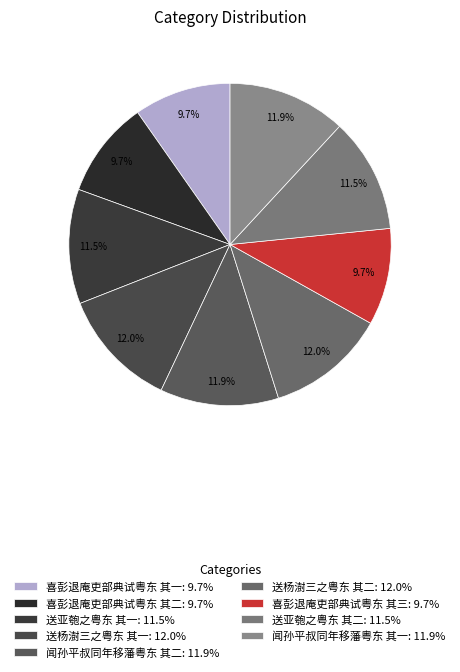

Between 喜彭退庵吏部典试粤东 其二 and 闻孙平叔同年移藩粤东 其二, which is larger?

闻孙平叔同年移藩粤东 其二